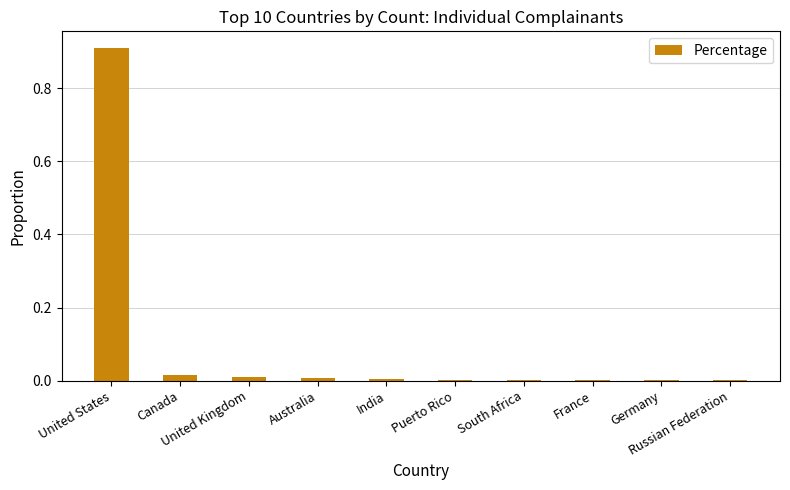

Which has a higher value, France or Canada?

Canada